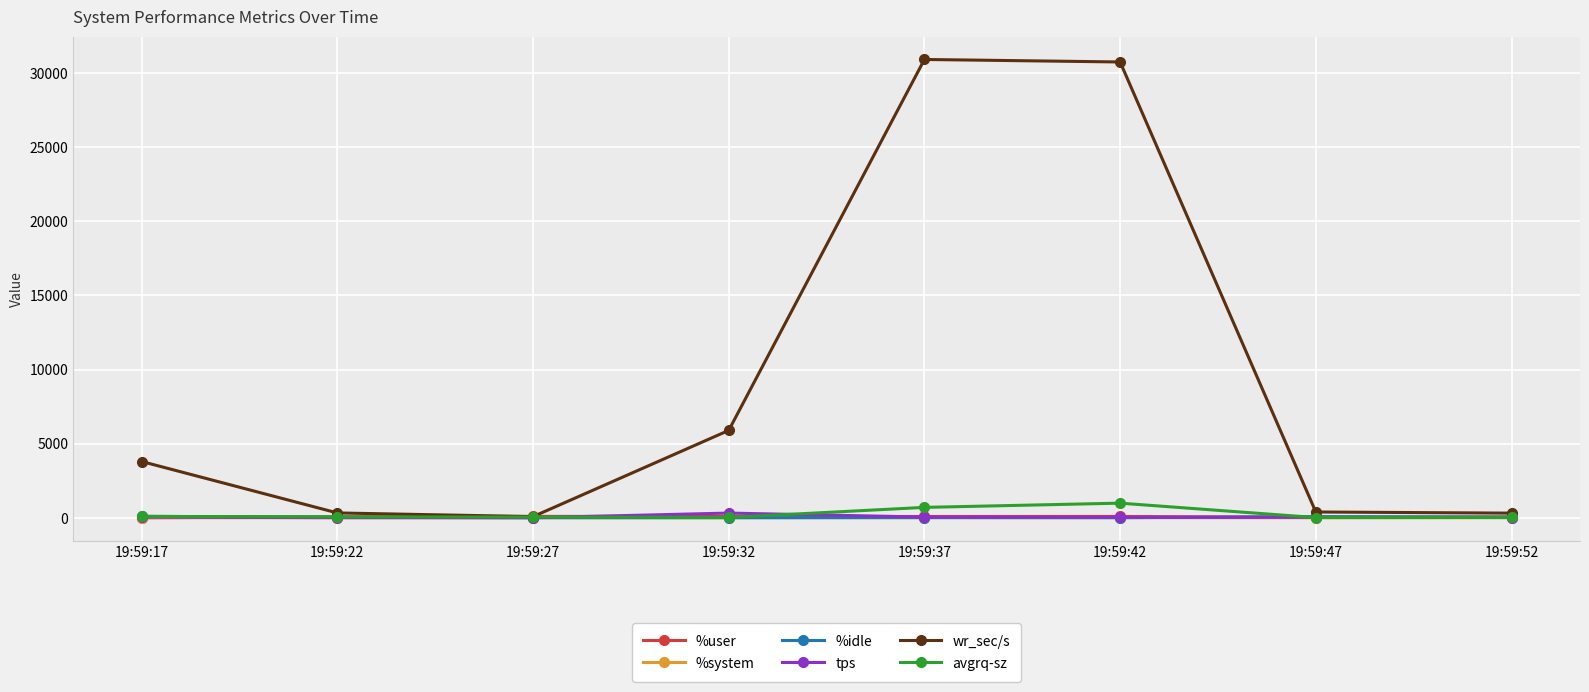

Which series has the largest range (max minus min)?

wr_sec/s